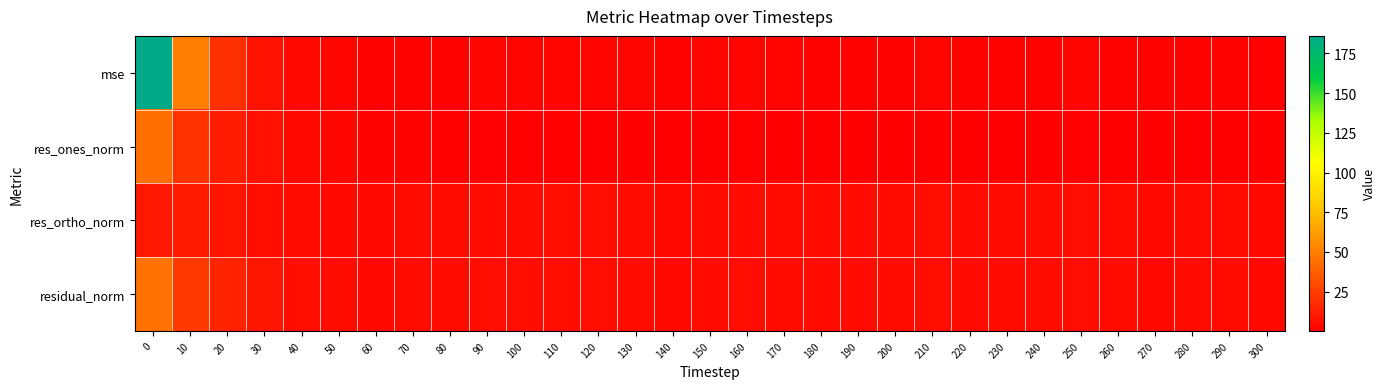

List the series in order of their peak value, highest first.

mse, residual_norm, res_ones_norm, res_ortho_norm